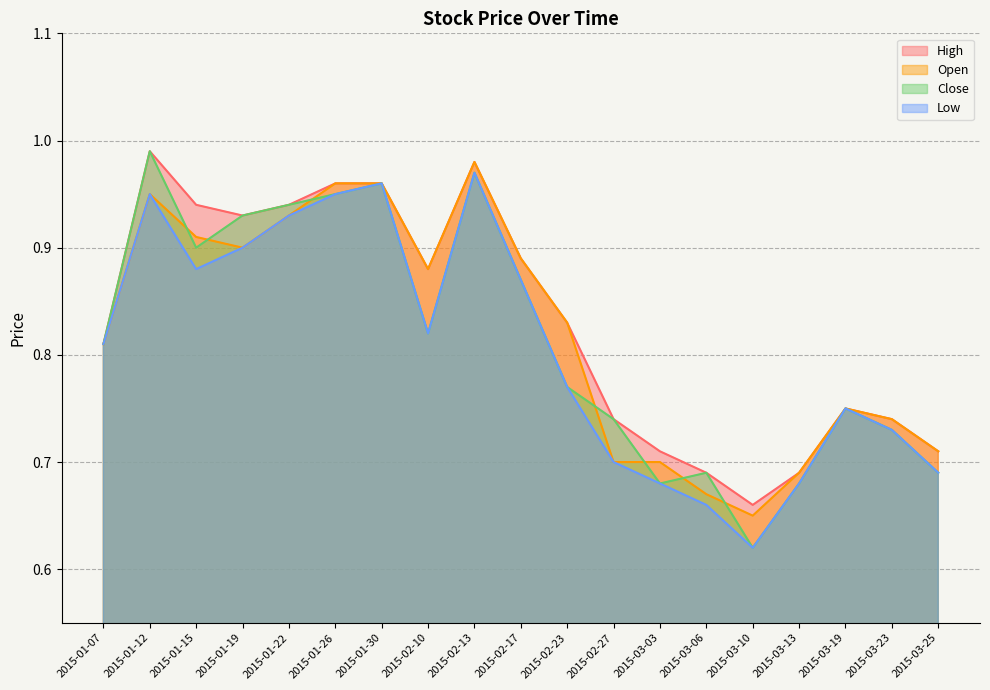

What is the total value across all series at 2015-02-23?

3.2